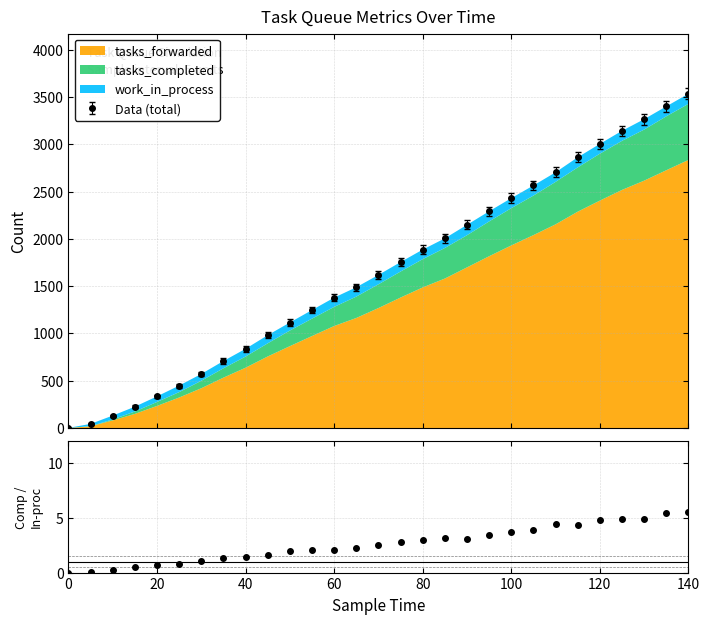

How many lines are shown in the chart?

1